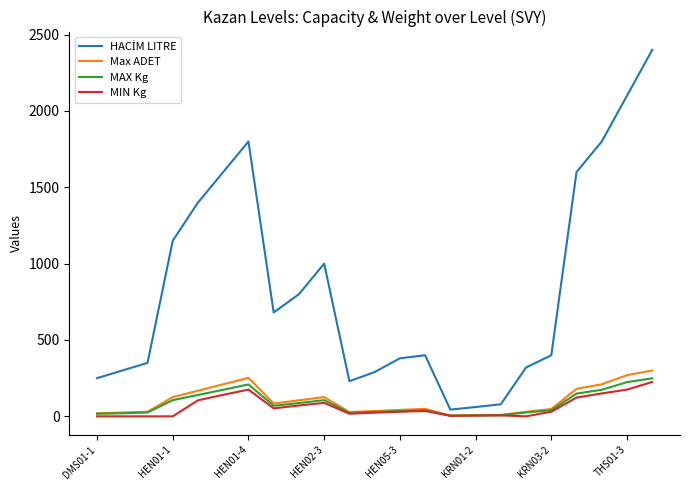

Does the chart have visible grid lines?

No